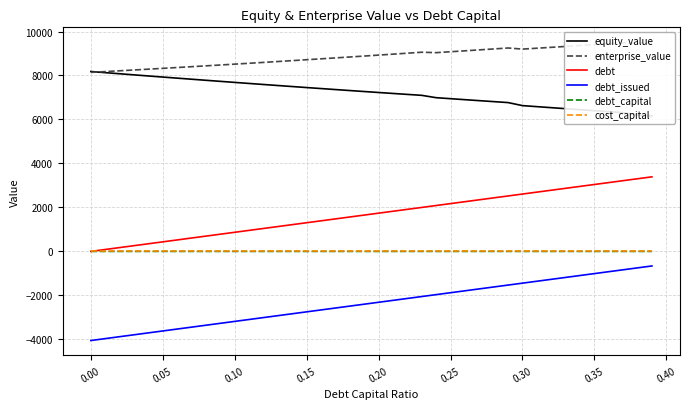

After their last crossing, which series has the higher values: debt_capital or cost_capital?

debt_capital